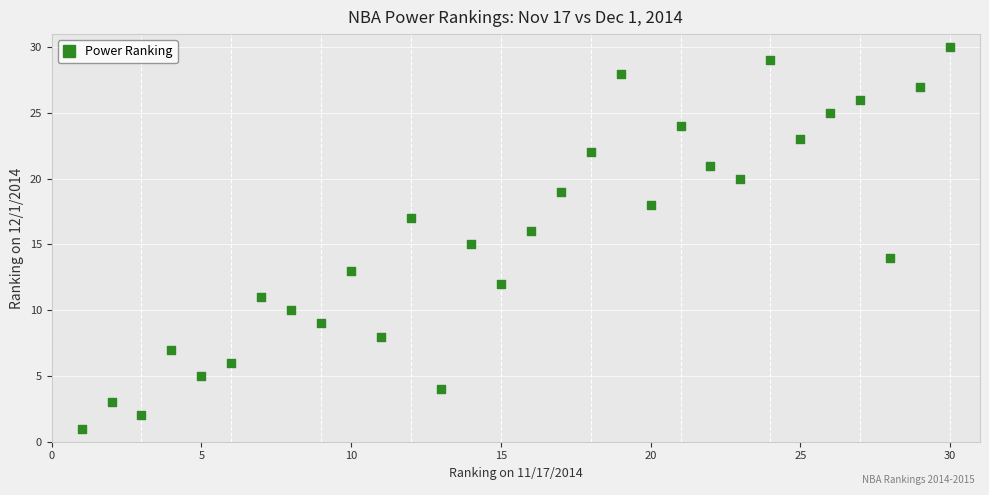

What is the range of X values (max minus min)?

29